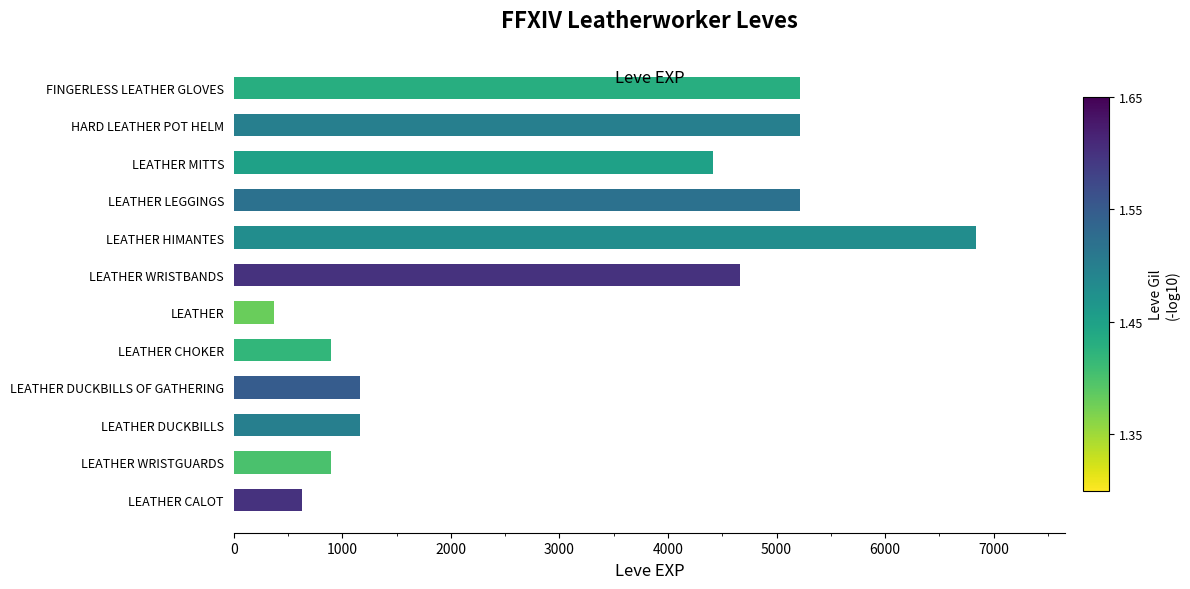

What is the sum of the values at LEATHER MITTS and LEATHER LEGGINGS?

9630